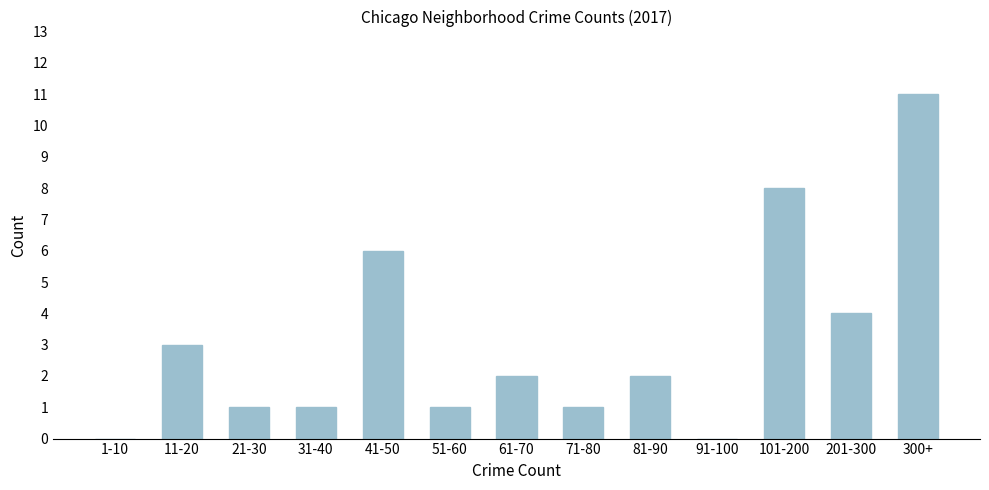

Reading left to right, what are all the values shown in this chart?

1-10=0	11-20=3	21-30=1	31-40=1	41-50=6	51-60=1	61-70=2	71-80=1	81-90=2	91-100=0	101-200=8	201-300=4	300+=11